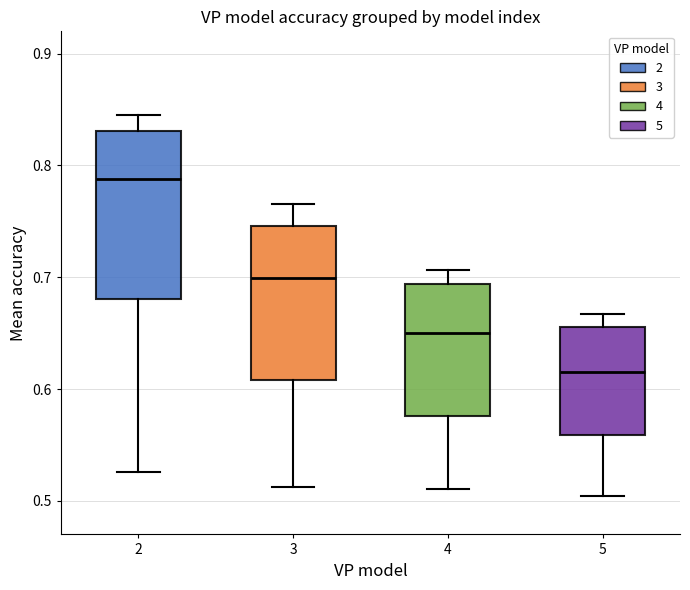

Reading left to right, transcribe this box plot: for each box, give where its median line is, the range the box spans, and where its two whiskers end, as read against the y-axis. The values are not printed on the chart, so give them approximately, as read against the axis.

2: median 0.79, box 0.68 to 0.83, whiskers 0.53 to 0.85
3: median 0.70, box 0.61 to 0.75, whiskers 0.51 to 0.77
4: median 0.65, box 0.58 to 0.69, whiskers 0.51 to 0.71
5: median 0.62, box 0.56 to 0.66, whiskers 0.50 to 0.67